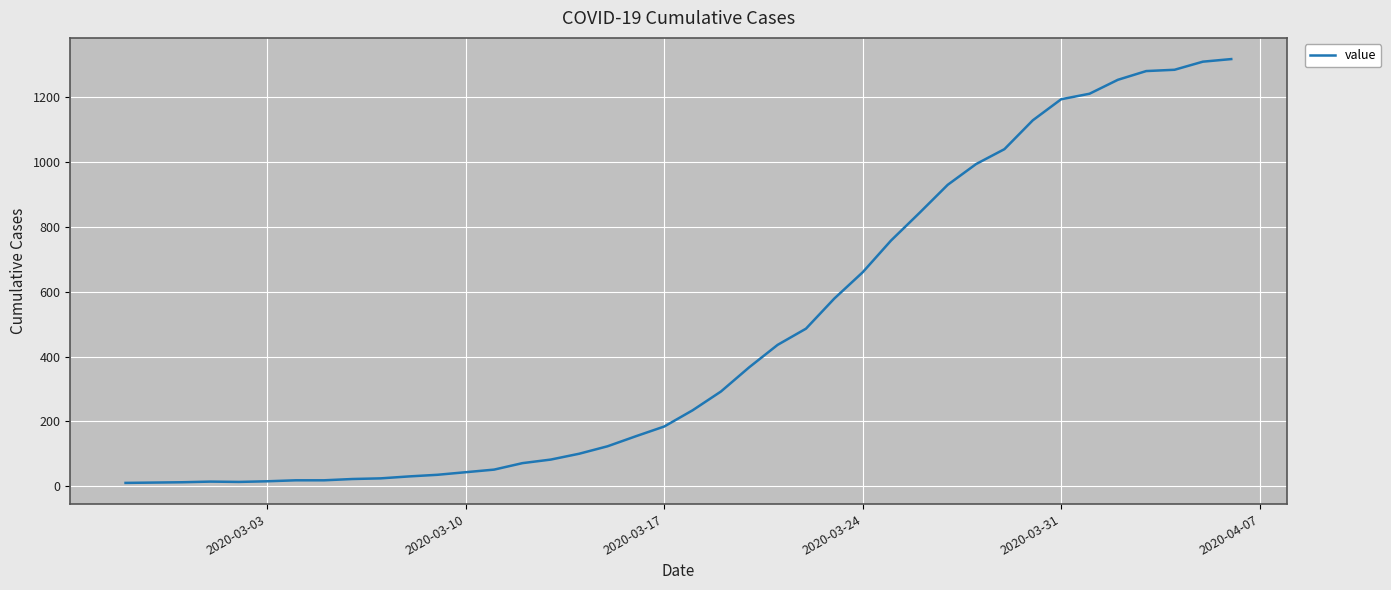

What is the greatest value displayed?

1318